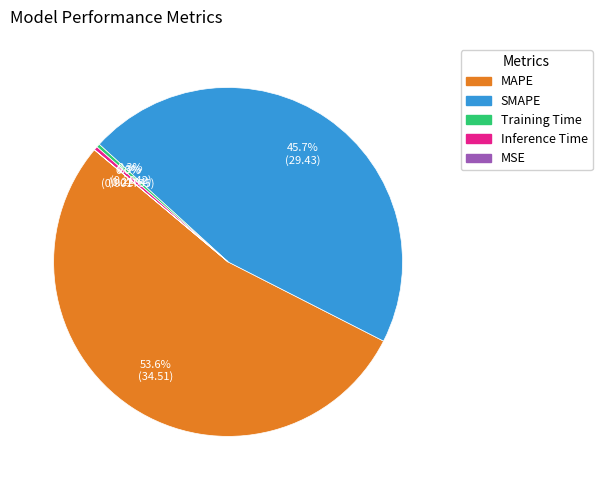

Which category has the biggest portion of the pie?

MAPE